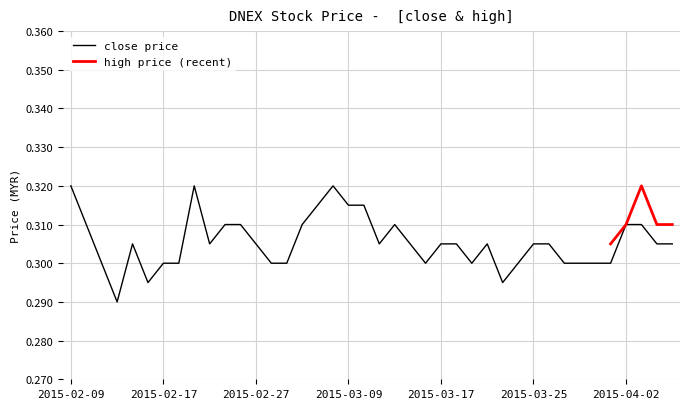

What is the label of the 23rd point from the left?

2015-03-13